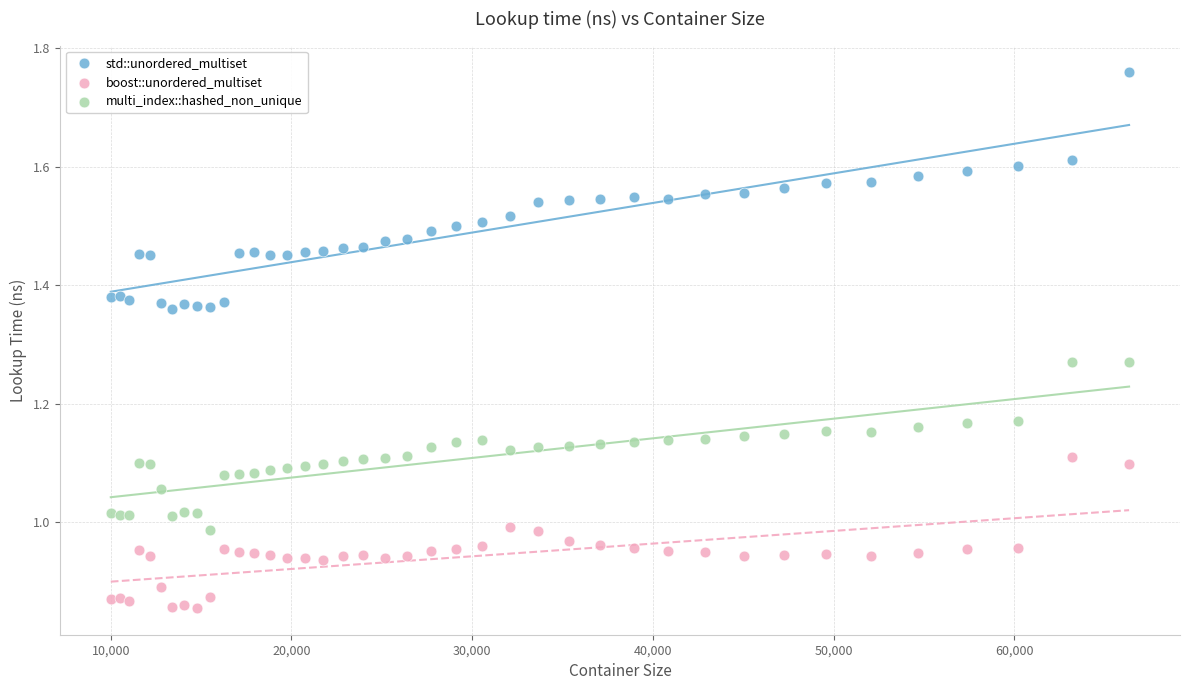

Which series contains the highest Y value?

std::unordered_multiset